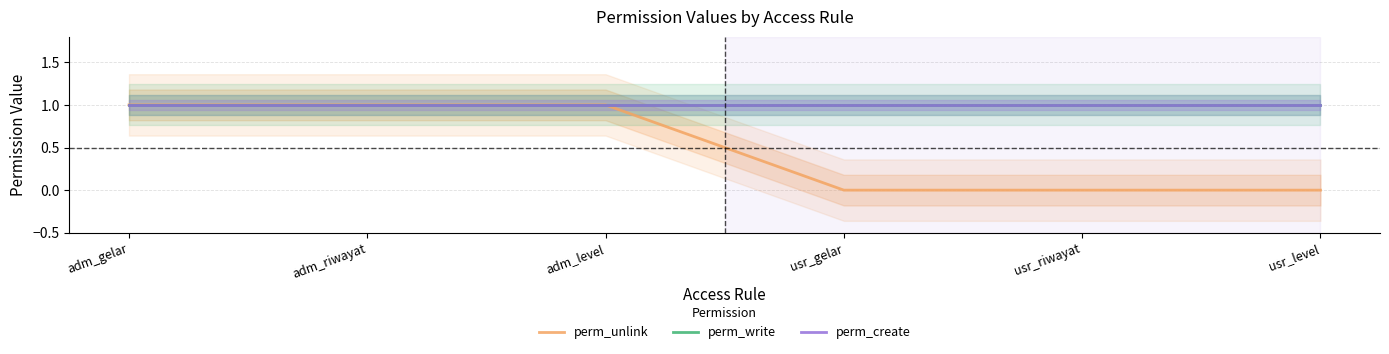

Is it true that perm_unlink equals 1 at adm_riwayat?

True